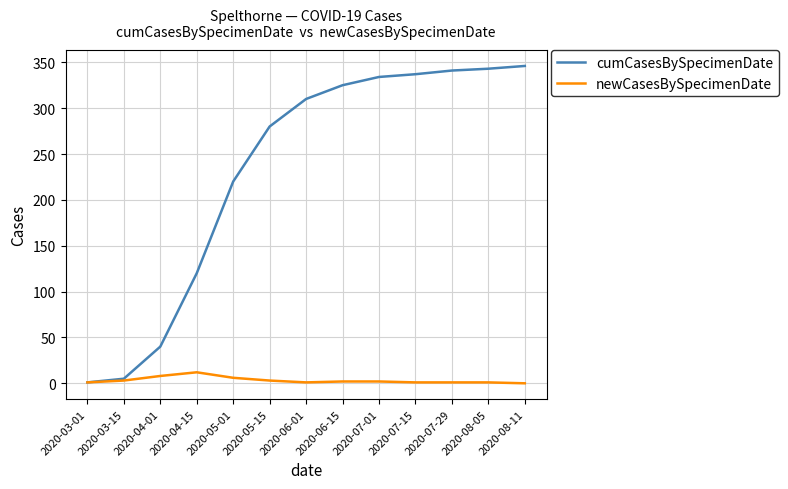

What is the maximum value for newCasesBySpecimenDate?

12